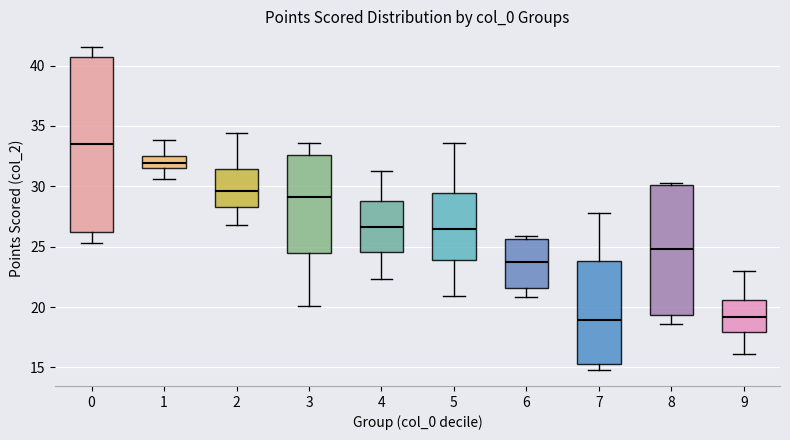

Which box's median line is the highest?

0